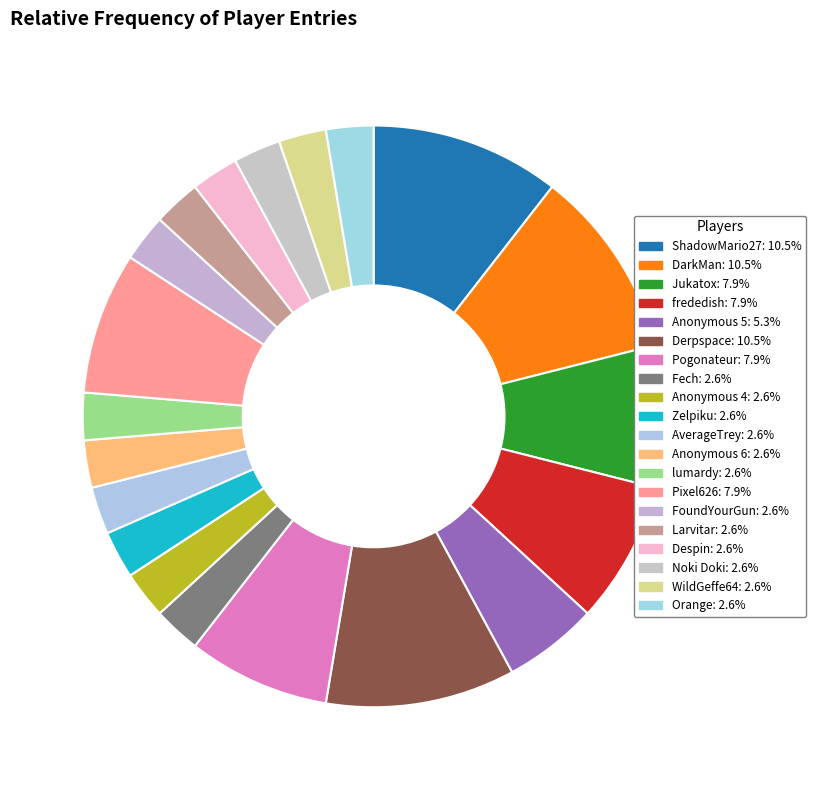

How many segments does this pie chart have?

20